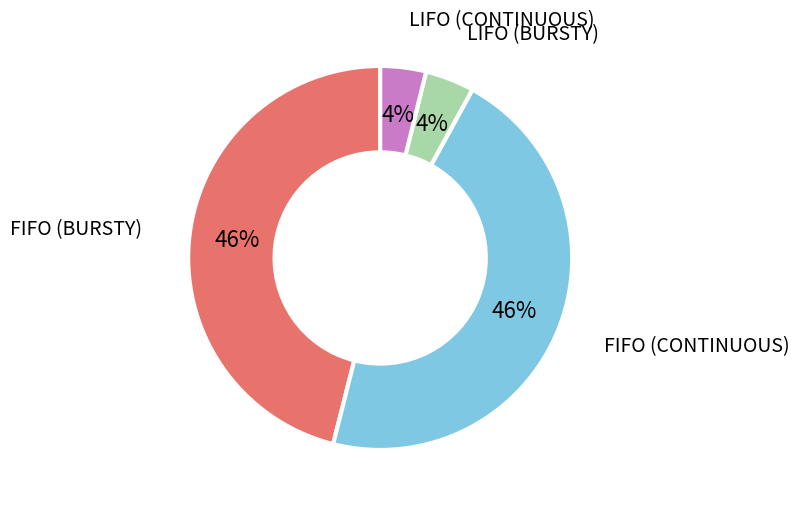

To the nearest percent, what is the average slice percentage?

25%